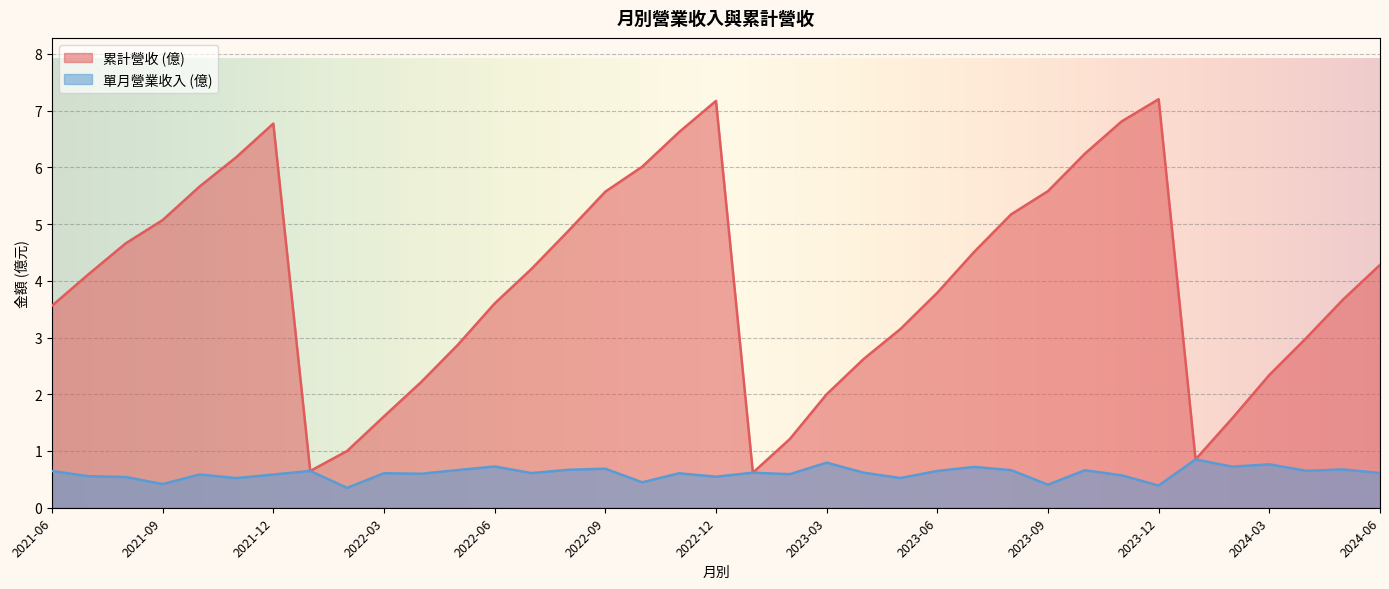

What is the average value of the 營業收入 series?

0.6